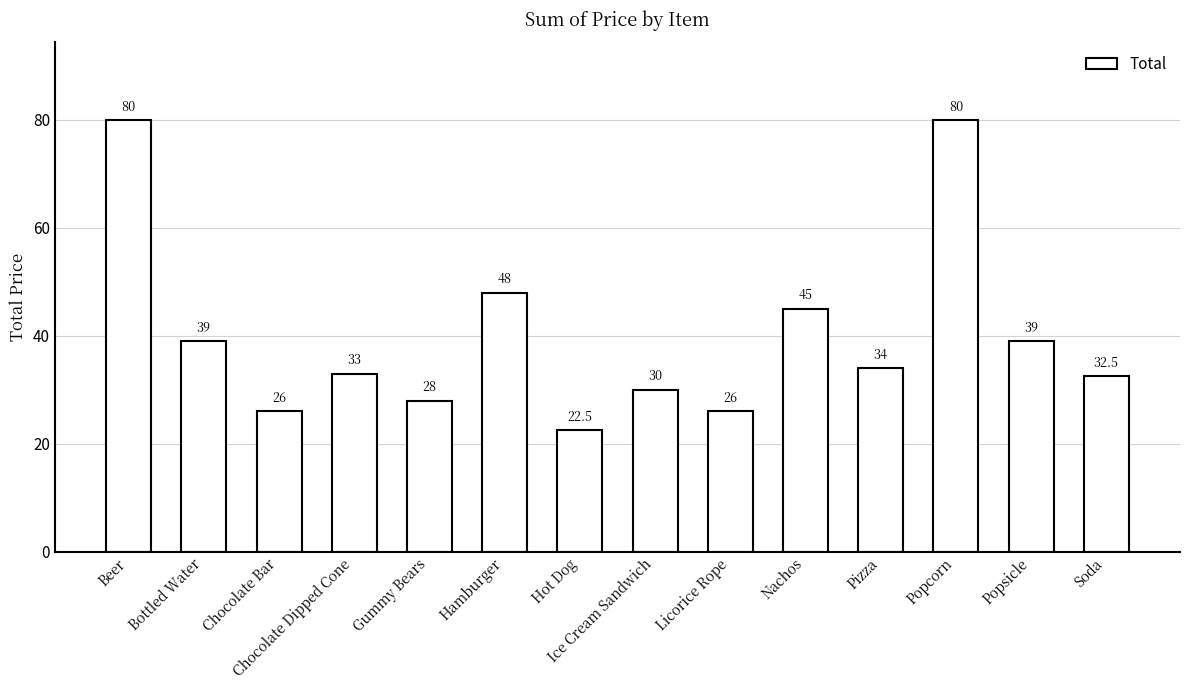

Reading left to right, what are all the values shown in this chart?

80.0	39.0	26.0	33.0	28.0	48.0	22.5	30.0	26.0	45.0	34.0	80.0	39.0	32.5